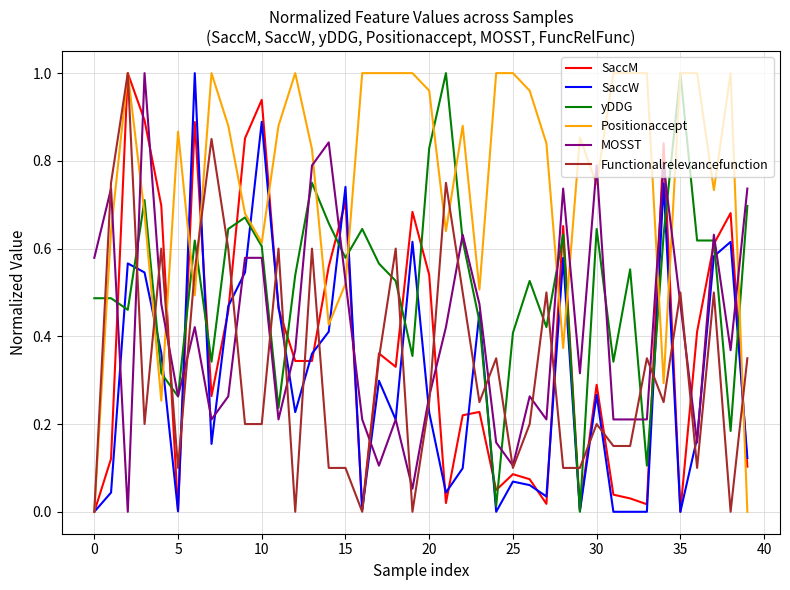

After their last crossing, which series has the higher values: SaccM or MOSST?

MOSST